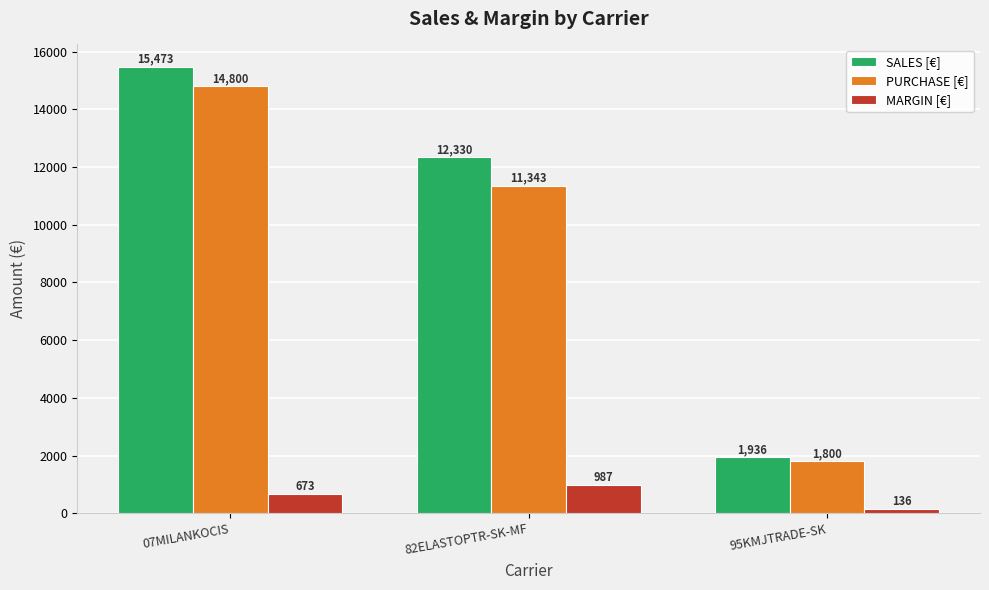

Rank the categories by SALES [€] value from lowest to highest.

95KMJTRADE-SK, 82ELASTOPTR-SK-MF, 07MILANKOCIS